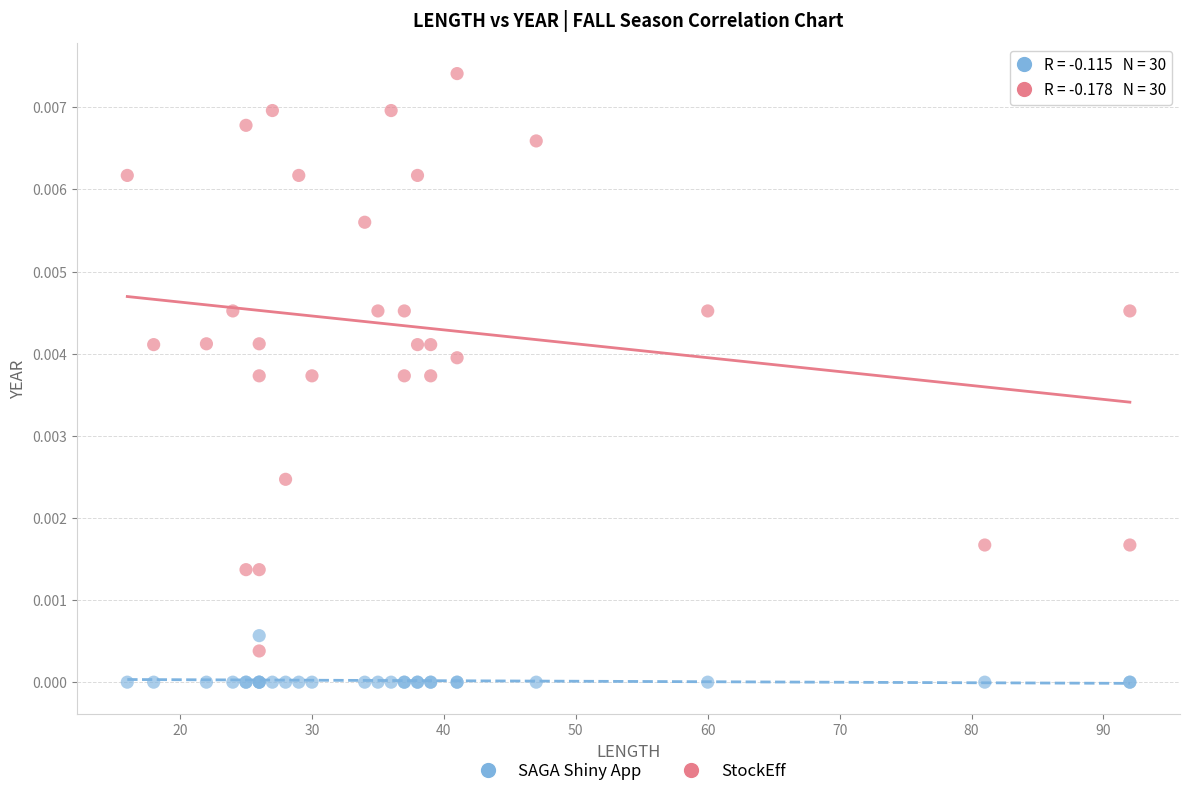

Which series contains the lowest Y value?

SAGA Shiny App